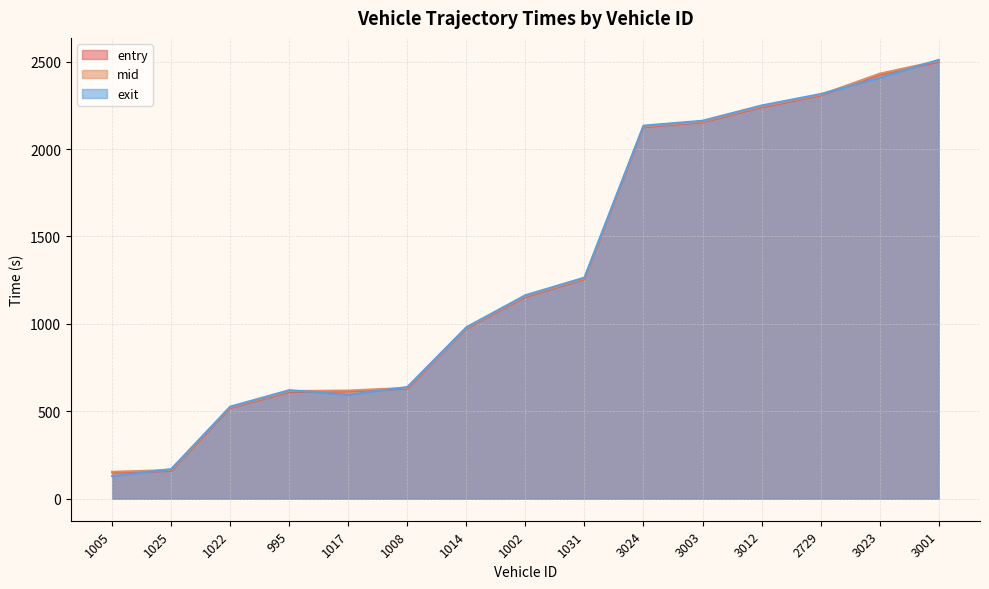

What is the total value across all series at 1017?

1828.2